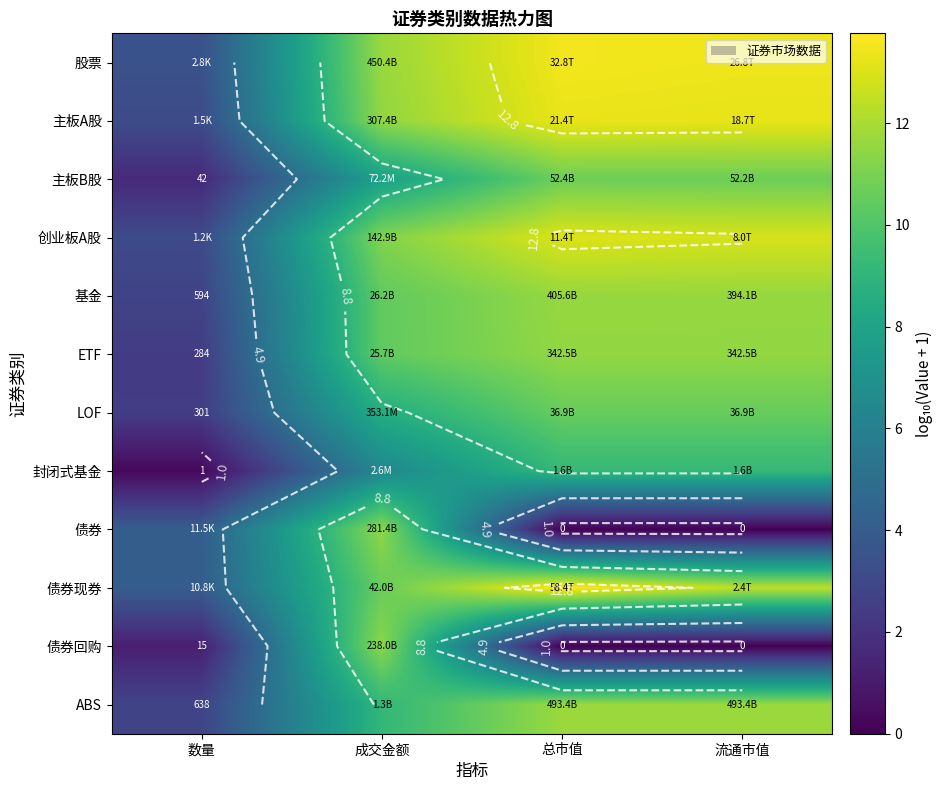

What is the sum of the 股票 values at 数量 and 成交金额?

15.1